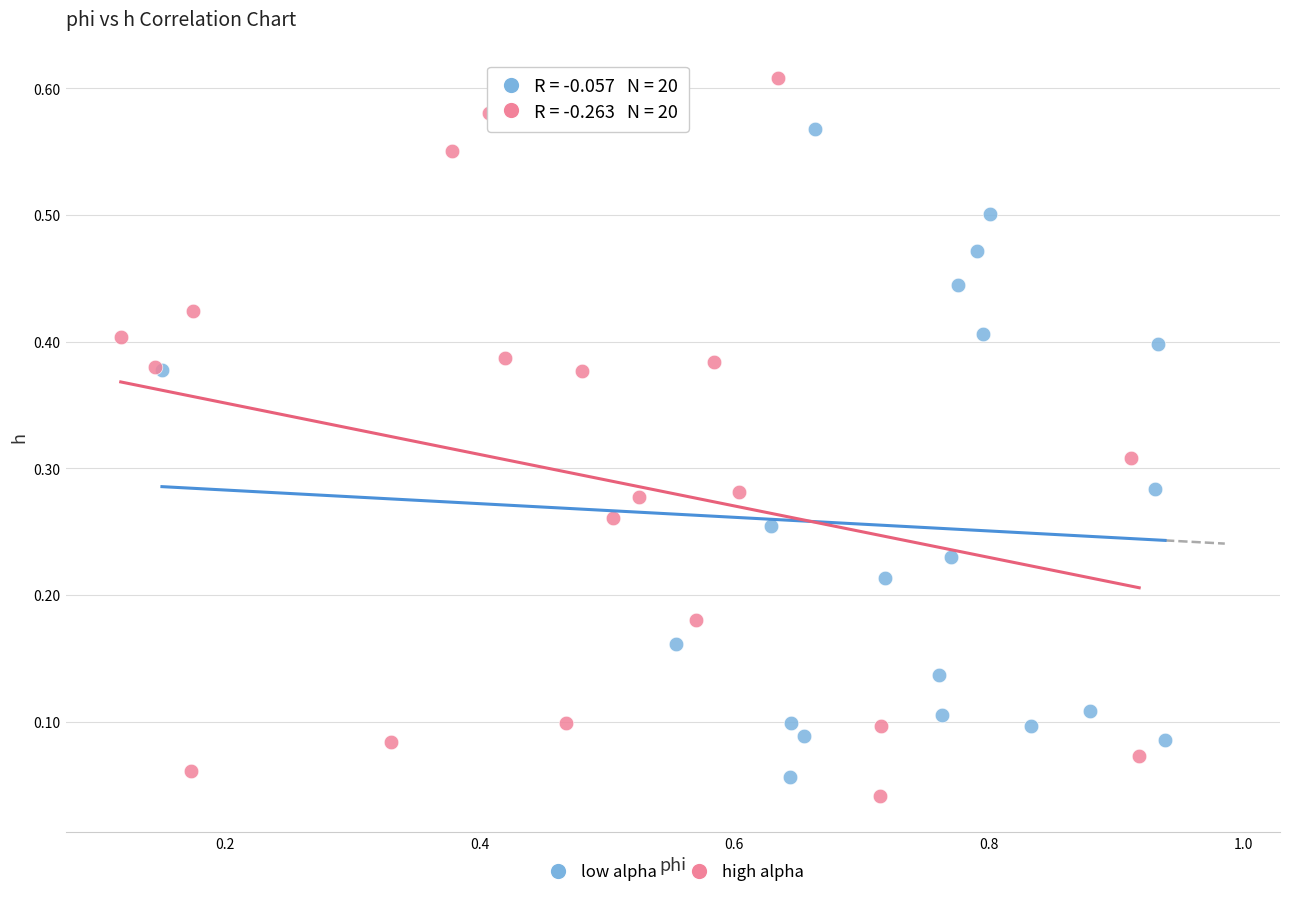

Which series has the largest Y range (max minus min)?

high alpha